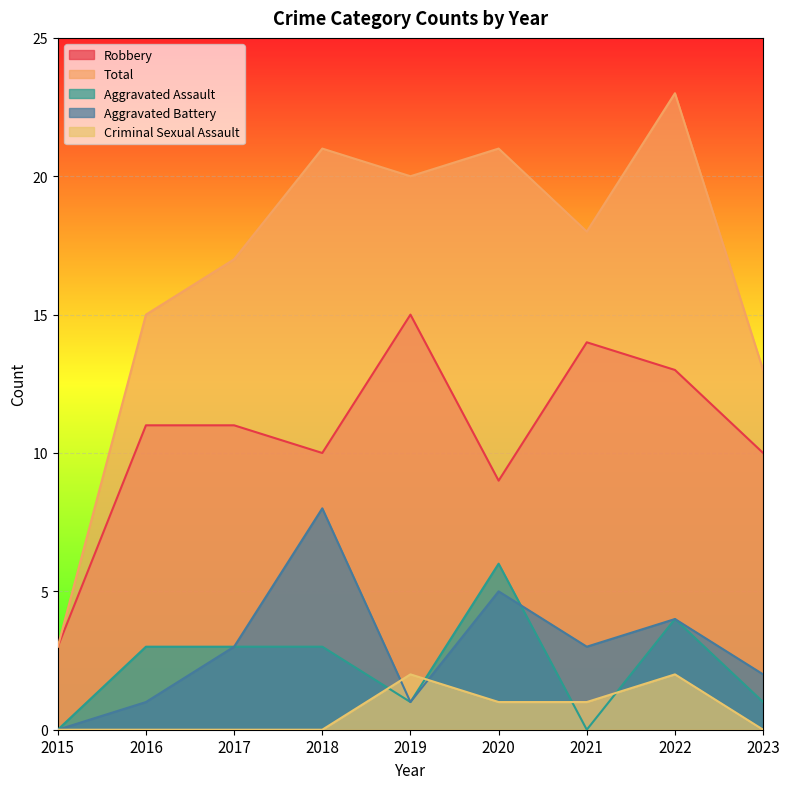

How many data points in Robbery are above 11?

3